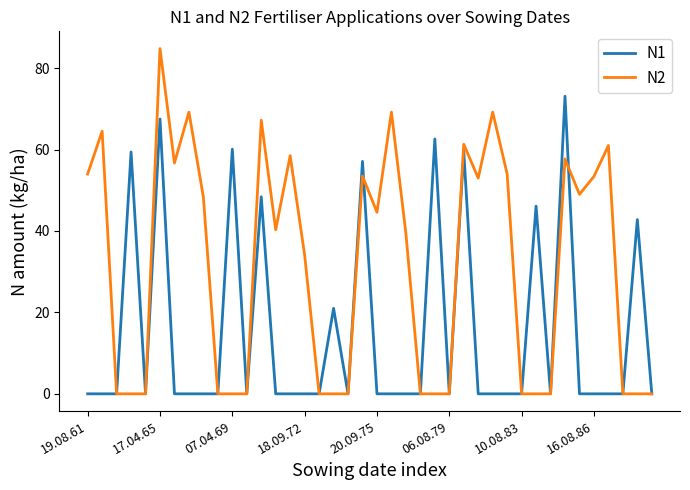

Rank the series by their maximum value, from highest to lowest.

N2, N1